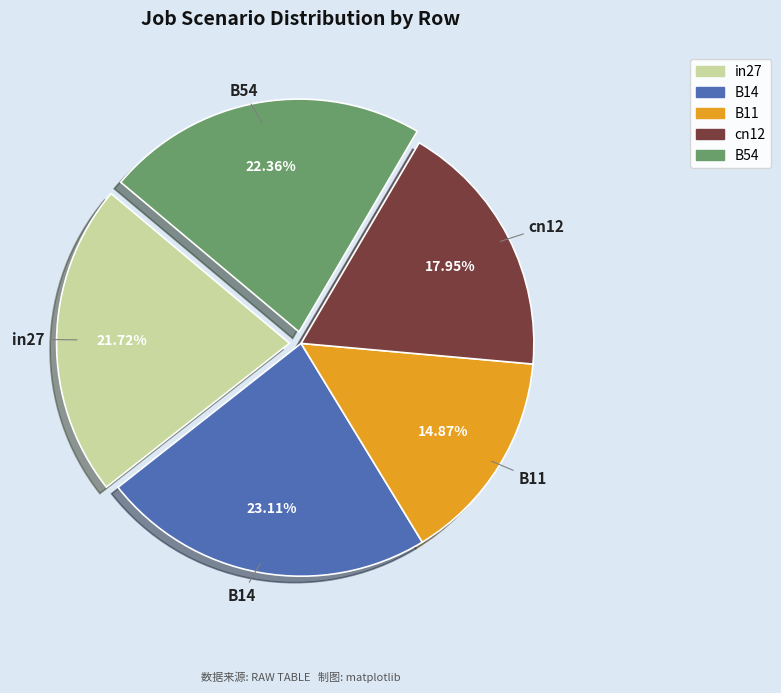

To the nearest percent, what portion does B14 represent?

23%